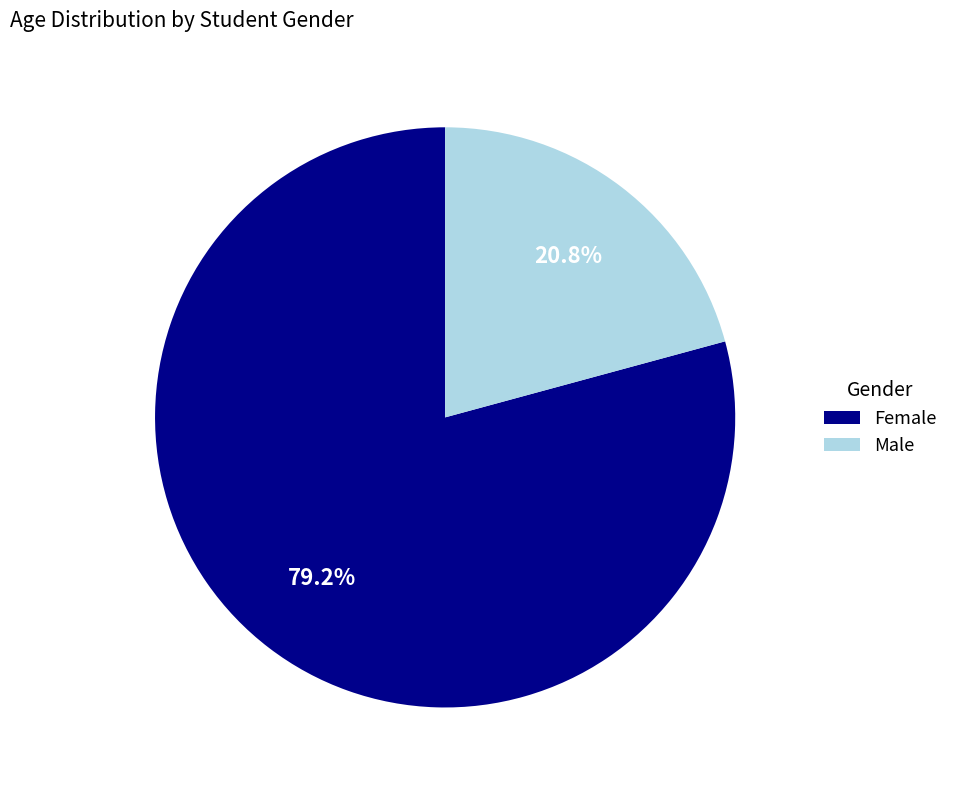

Rank the categories by value from highest to lowest.

Female, Male